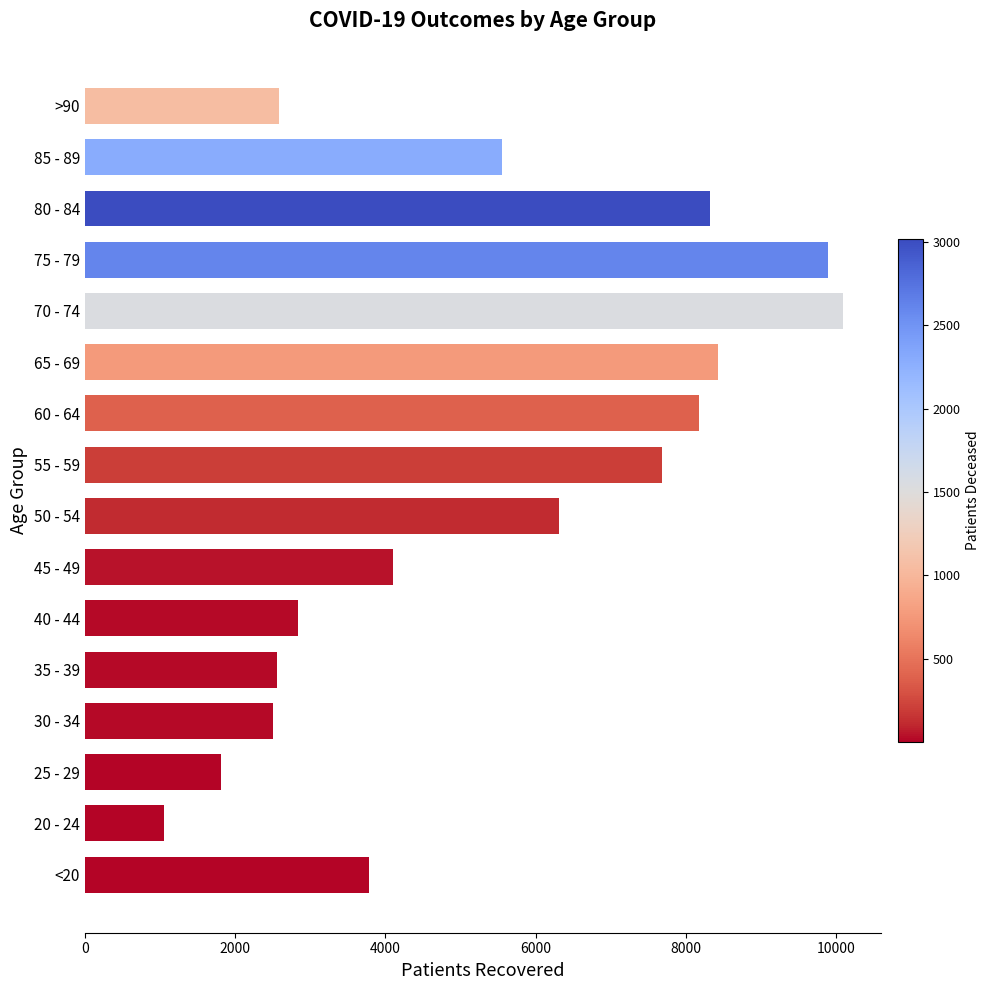

What is the sum of all values?

85693